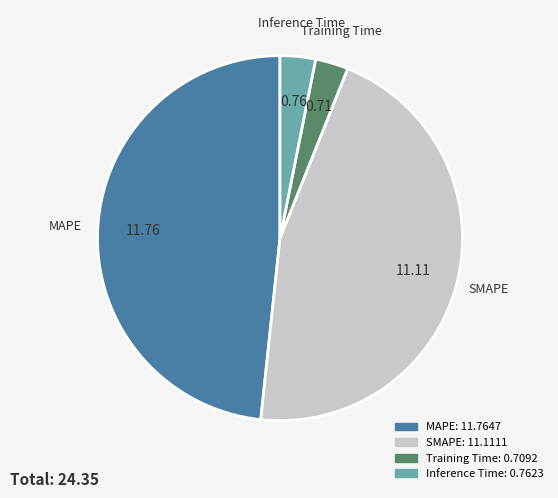

Combined, do Training Time and SMAPE account for over 50%?

No